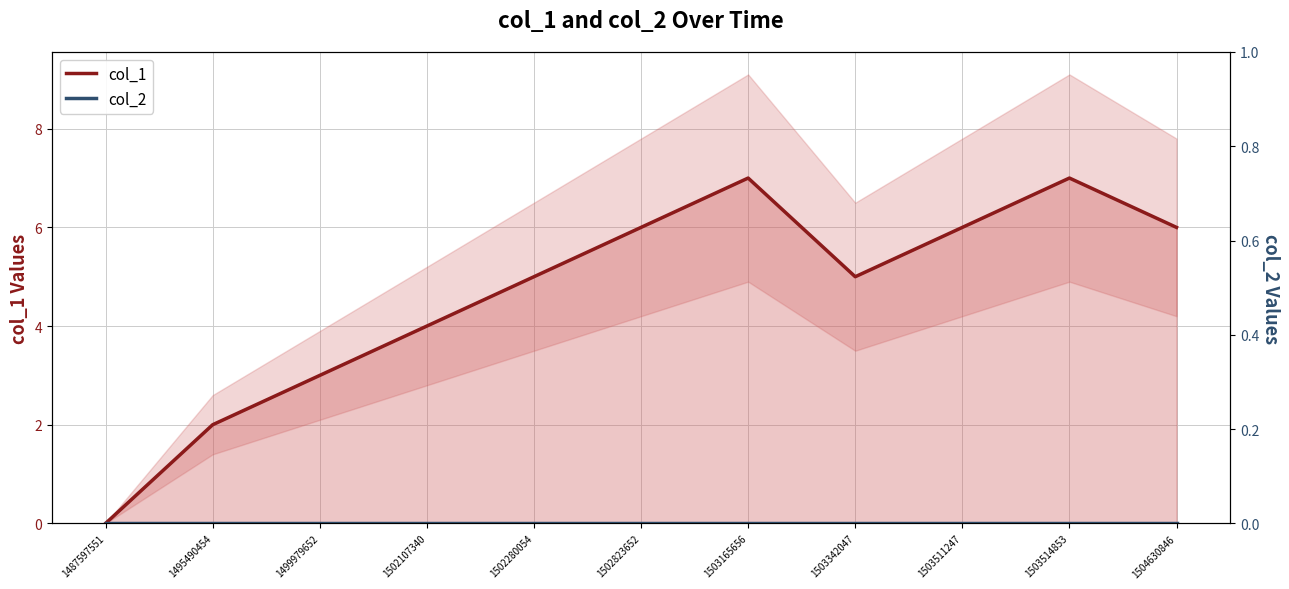

What is the greatest value displayed?

7